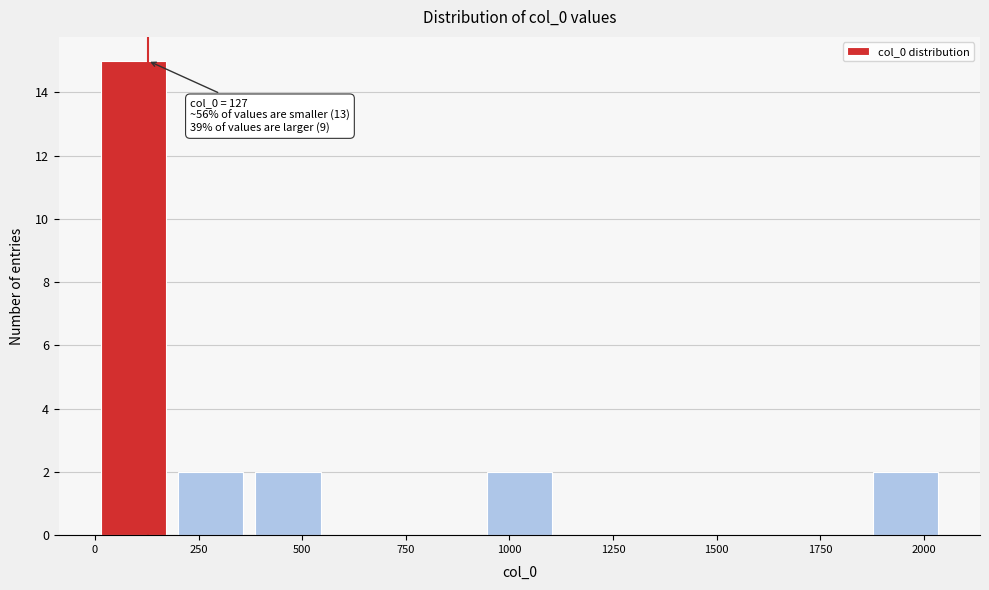

Read against the x-axis, roughly where is the centre of the tallest bar?

100